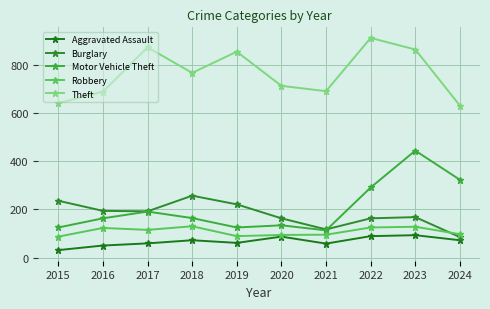

What is the sum of the Burglary values at 2021 and 2022?

280